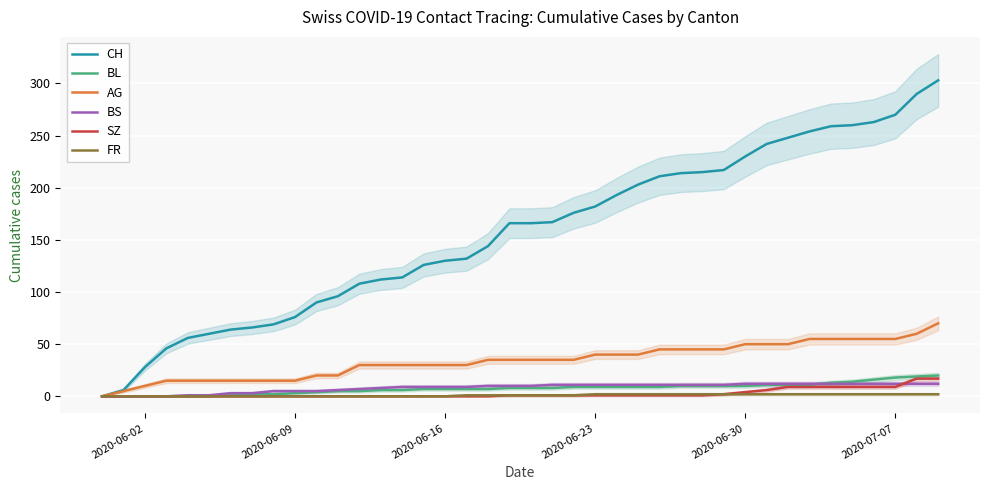

True or false: CH and AG cross at least once.

False